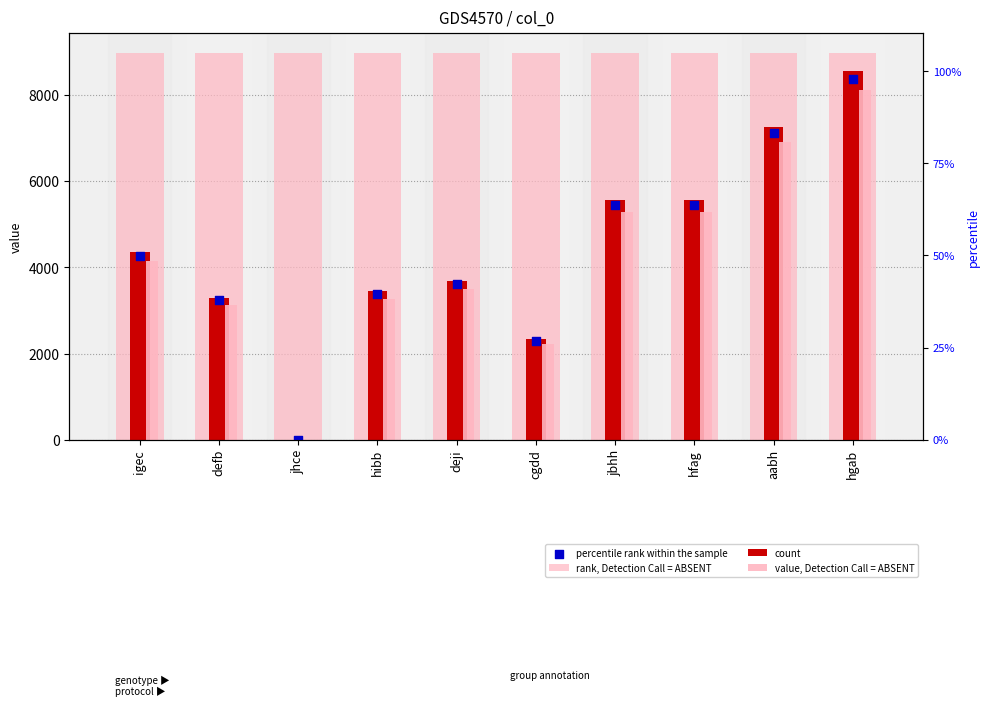

Which series has the largest Y range (max minus min)?

count